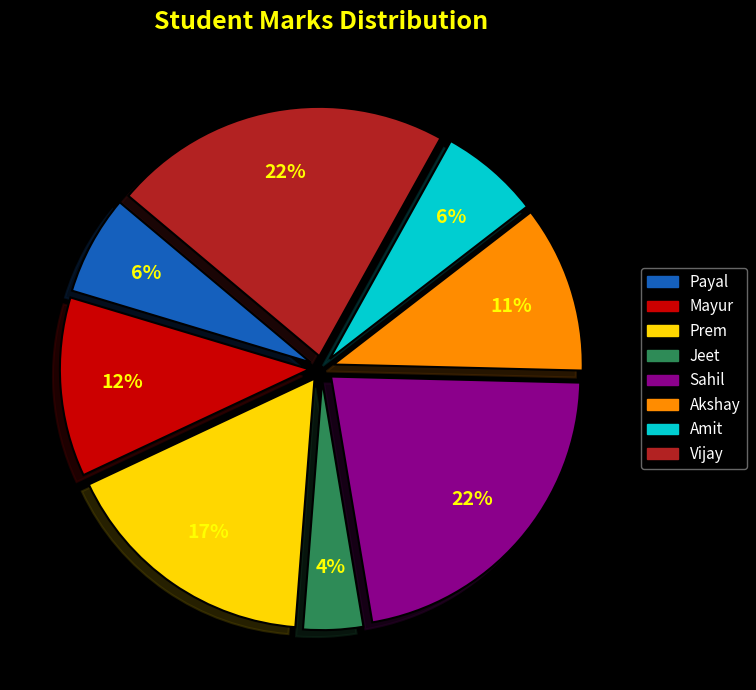

To the nearest percent, what portion does Payal represent?

6%